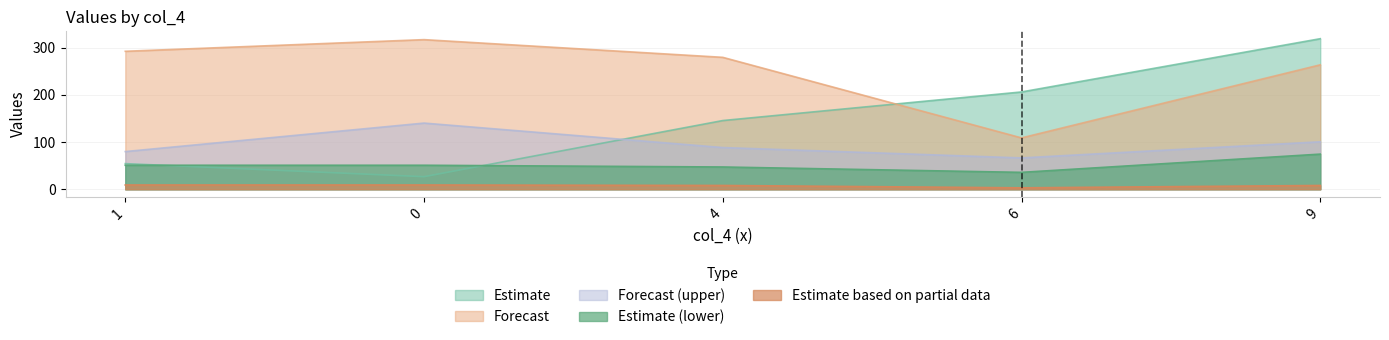

Count the number of data series in this chart.

5